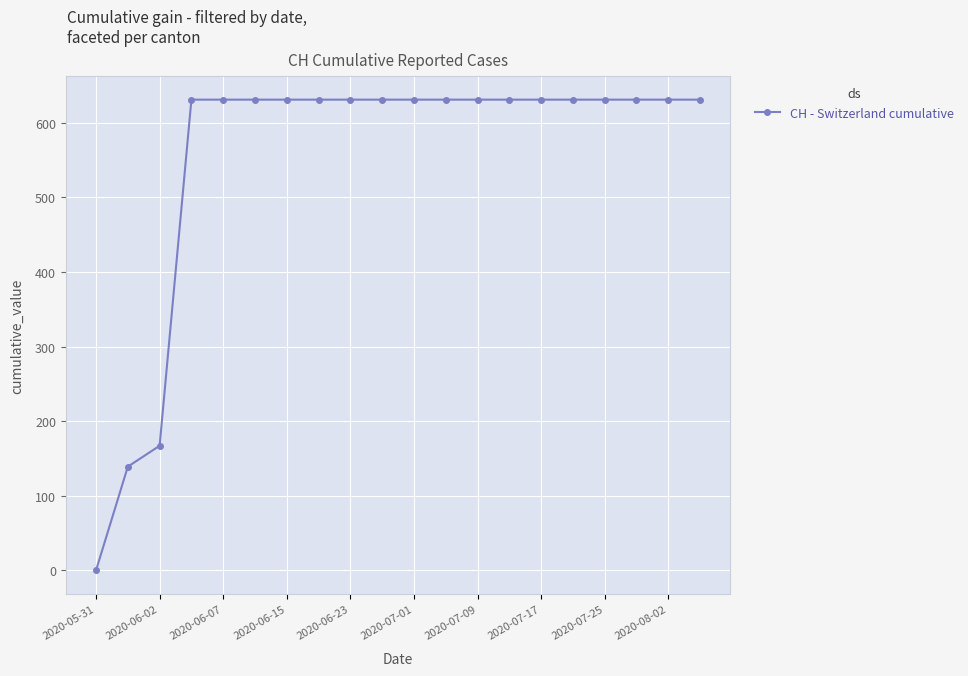

What is the maximum value shown in the chart?

631